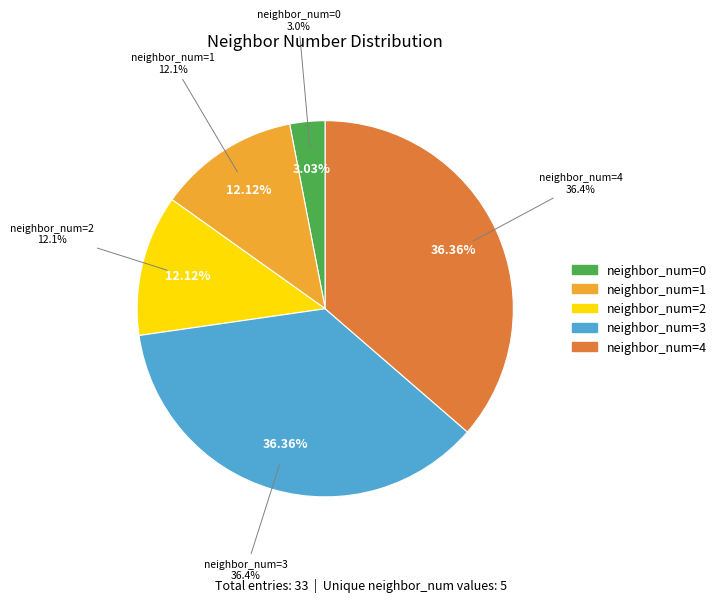

To the nearest percent, what is the average slice percentage?

20%